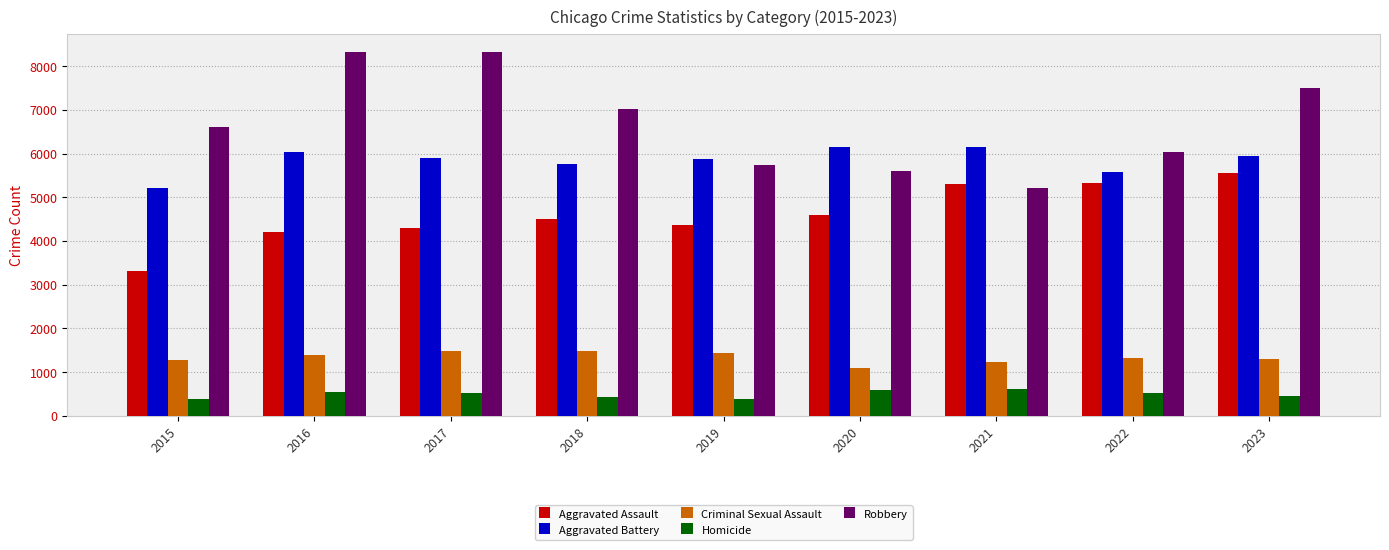

What is the difference between the maximum and minimum values in the Robbery series?

3107